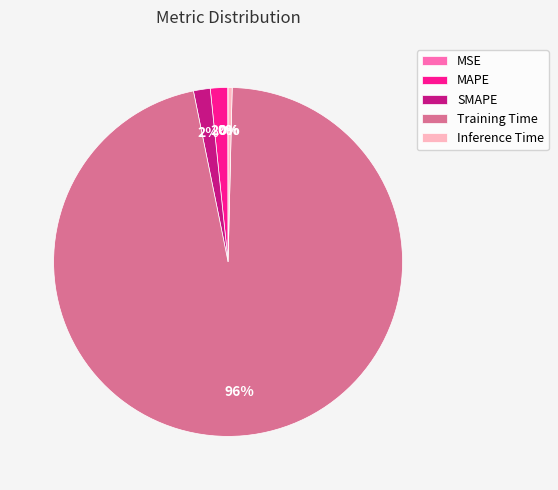

Is it true that Training Time is 96% of the pie?

True